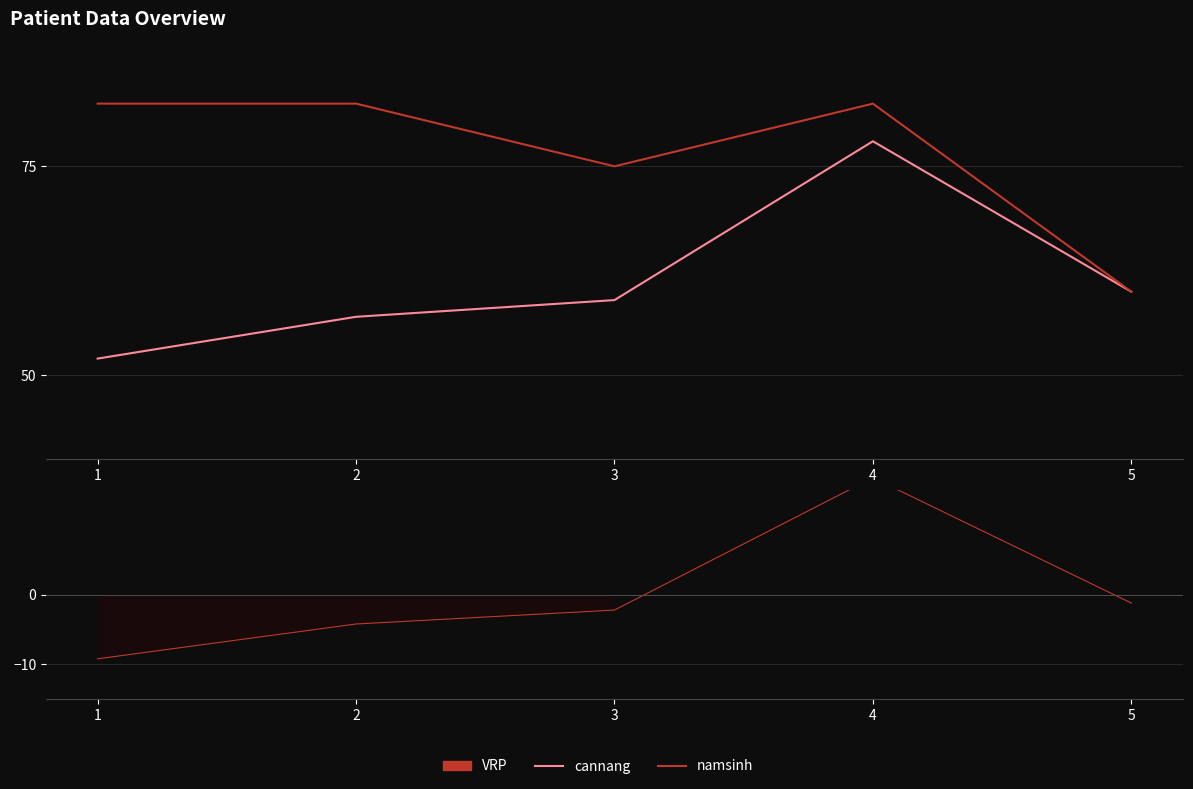

What are all the series names shown in the legend?

cannang, namsinh, VRP